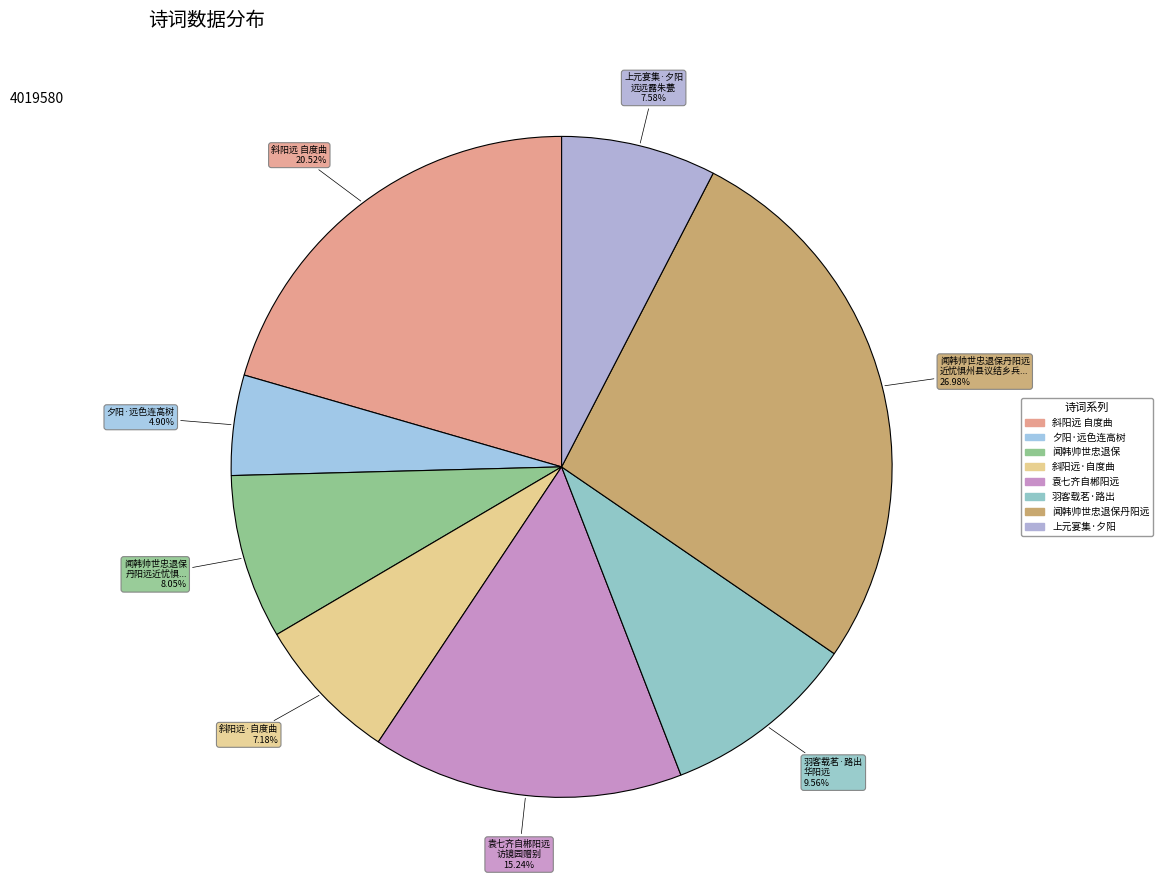

Count the number of slices in the pie.

8